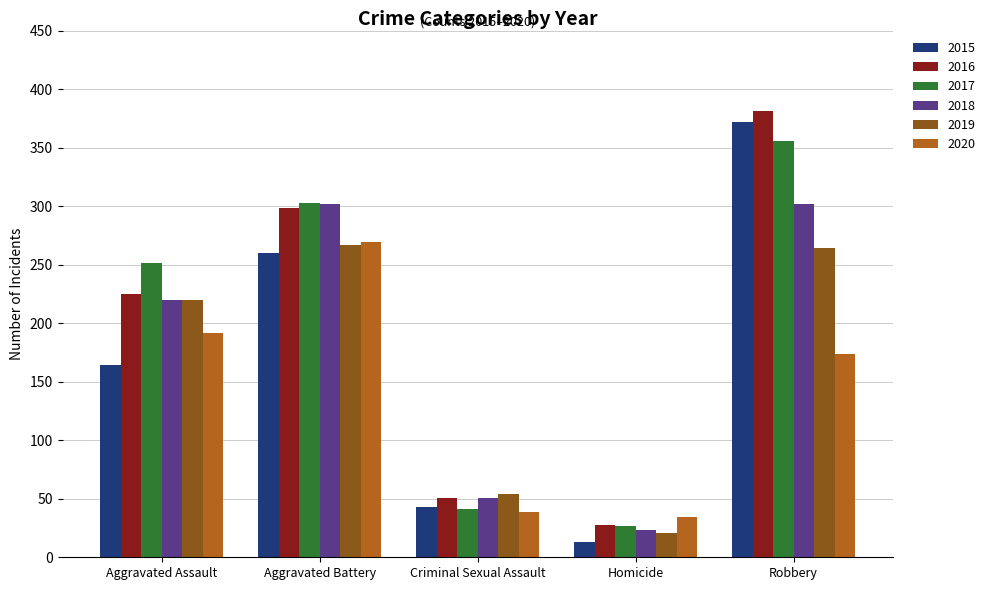

How many bars are there in total?

30